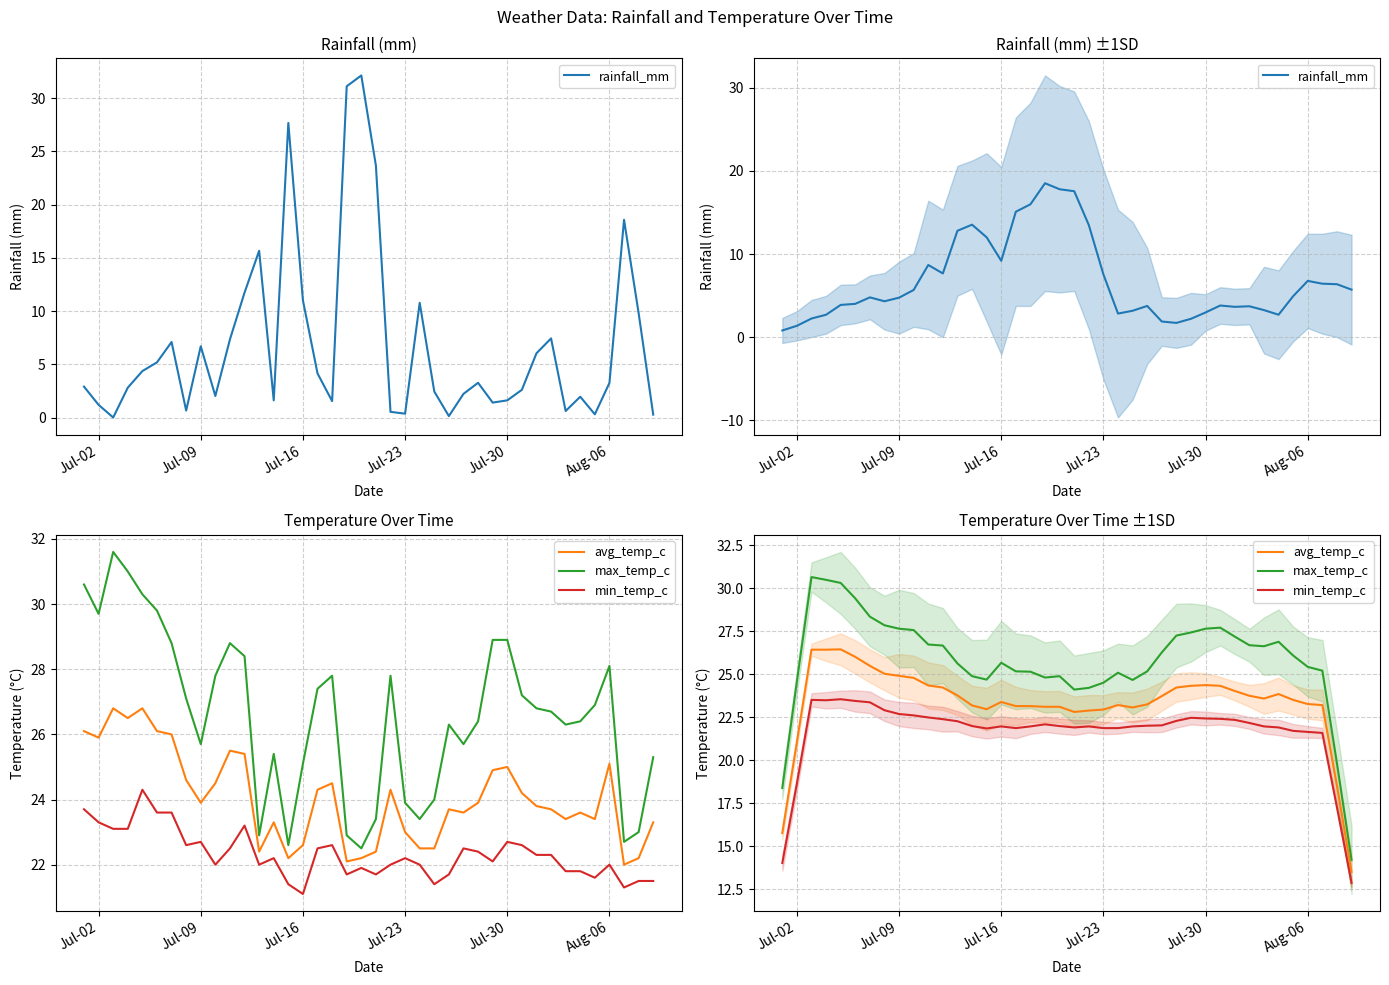

The value of min_temp_c at 39 is 19.6. True or false?

False